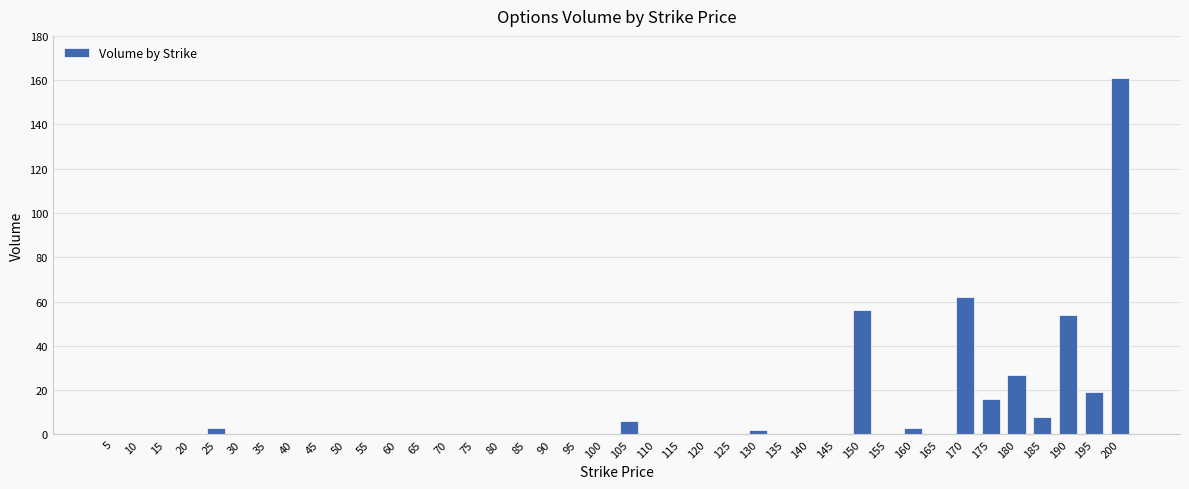

Is it true that the value at 35 is 0?

True